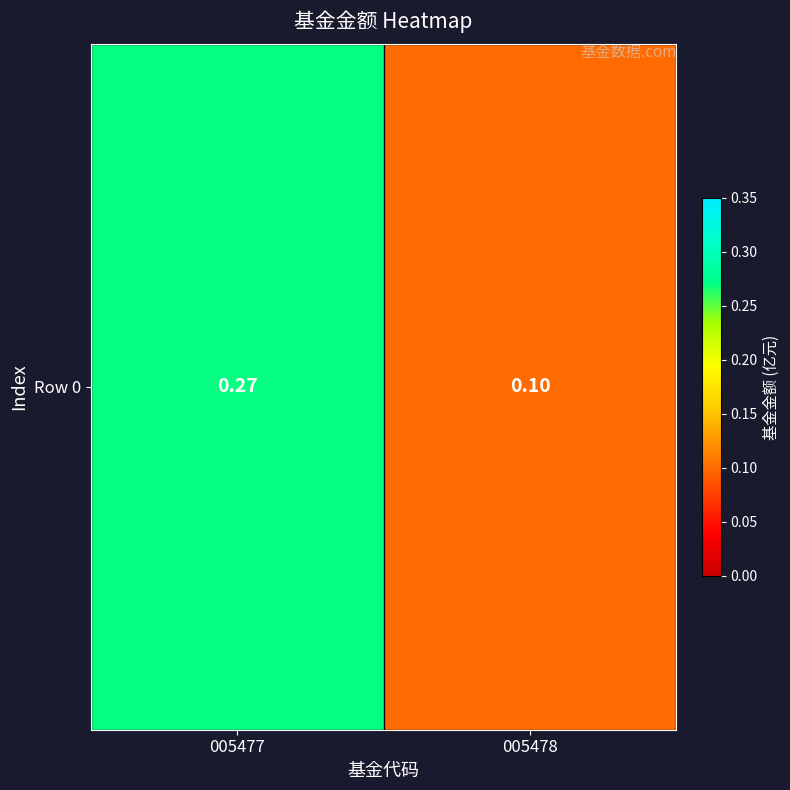

How many values are between 0 and 1?

2